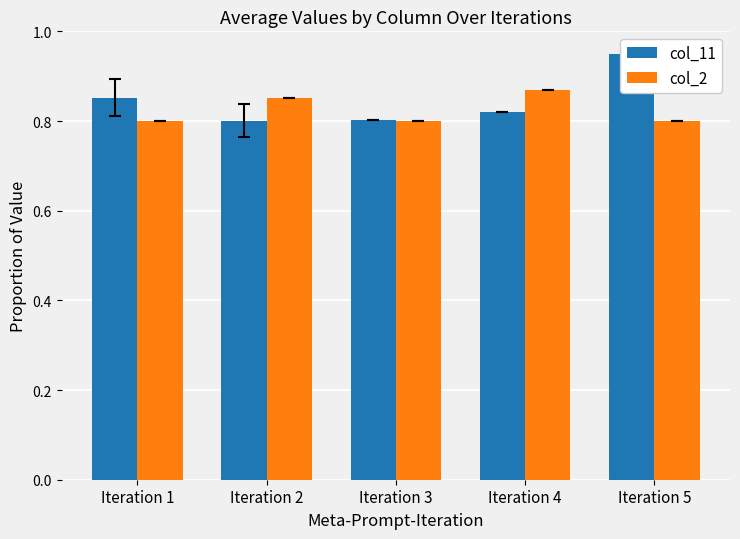

The col_11 series shows 0.8 at Iteration 2. True or false?

True